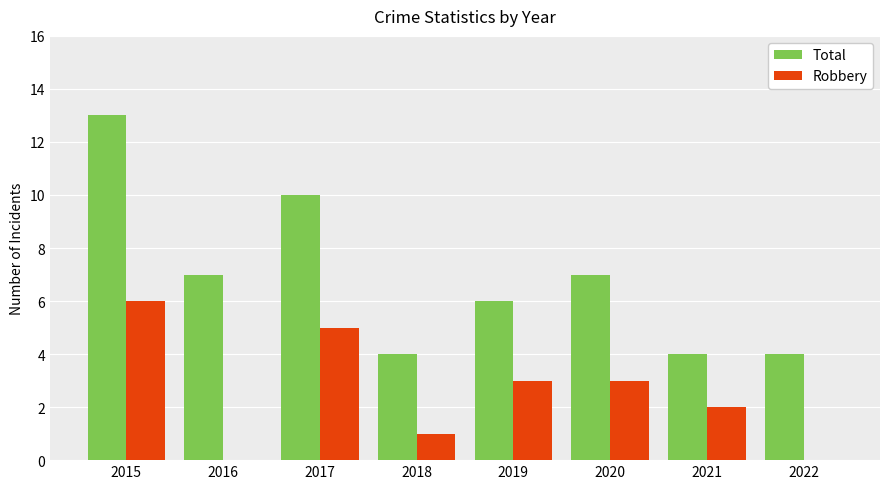

What is the greatest value displayed?

13